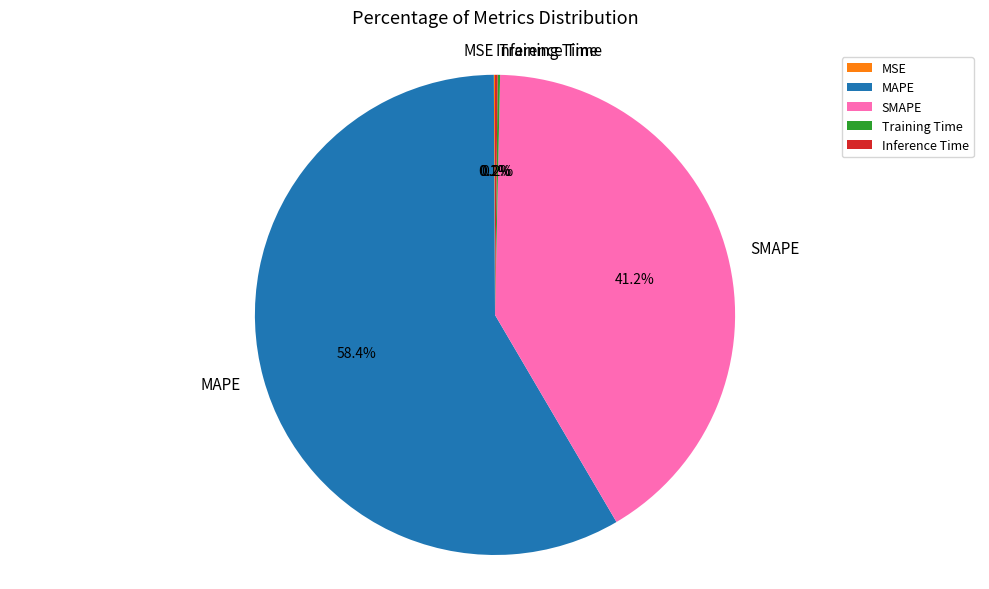

What portion of the pie excludes SMAPE?

58.8%